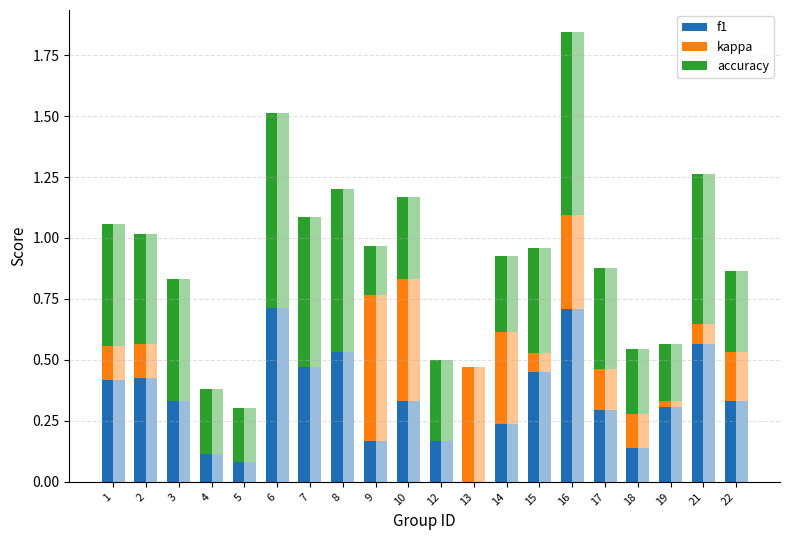

What is the total value across all series at 3?

0.8